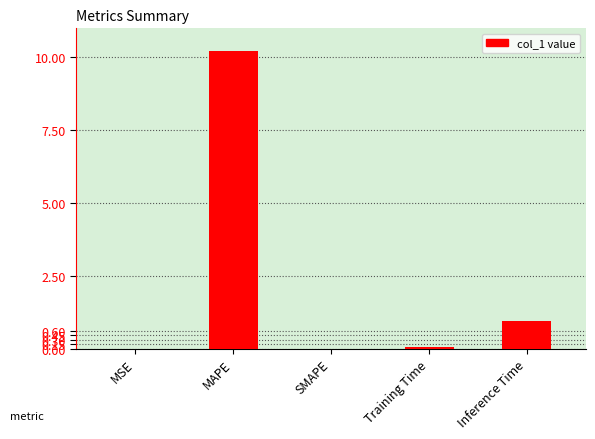

Count the number of categories in the chart.

5